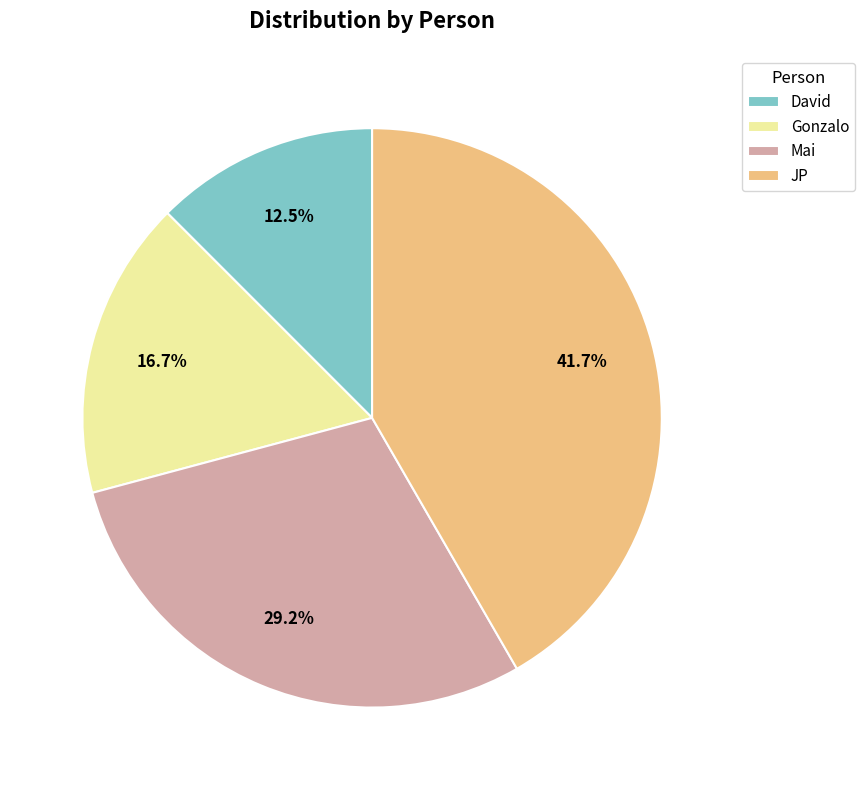

To the nearest percent, what is the average slice percentage?

25%